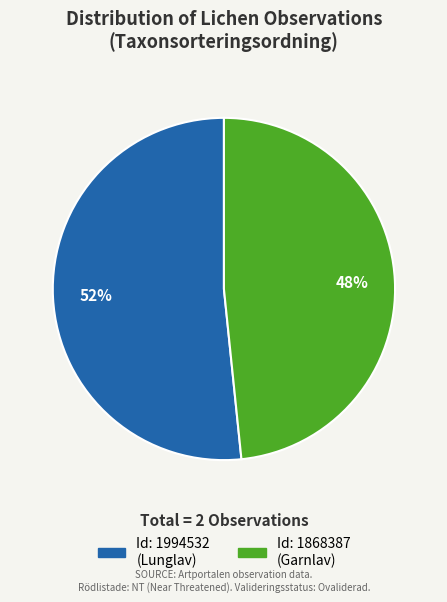

Is there any slice that represents more than half of the pie?

Yes